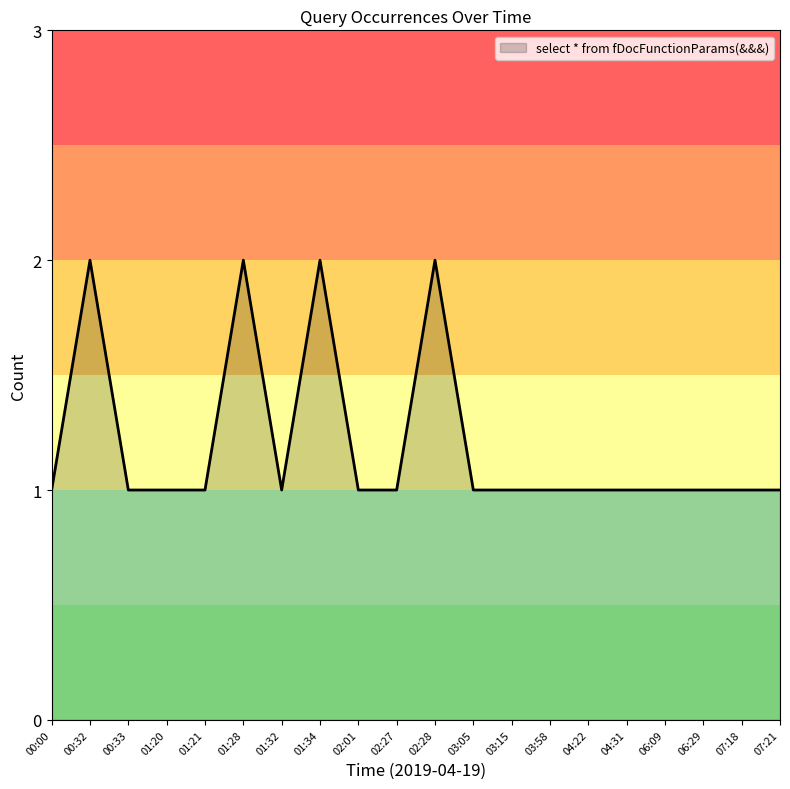

What is the change in value from 01:28 to 06:09?

-1